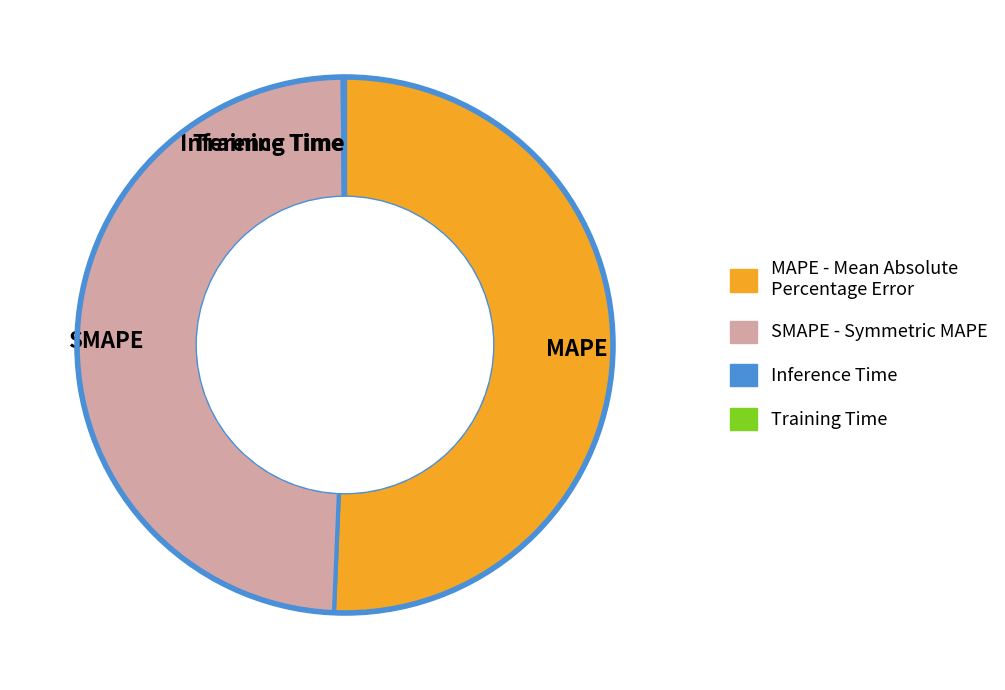

Between SMAPE and MAPE, which is larger?

MAPE